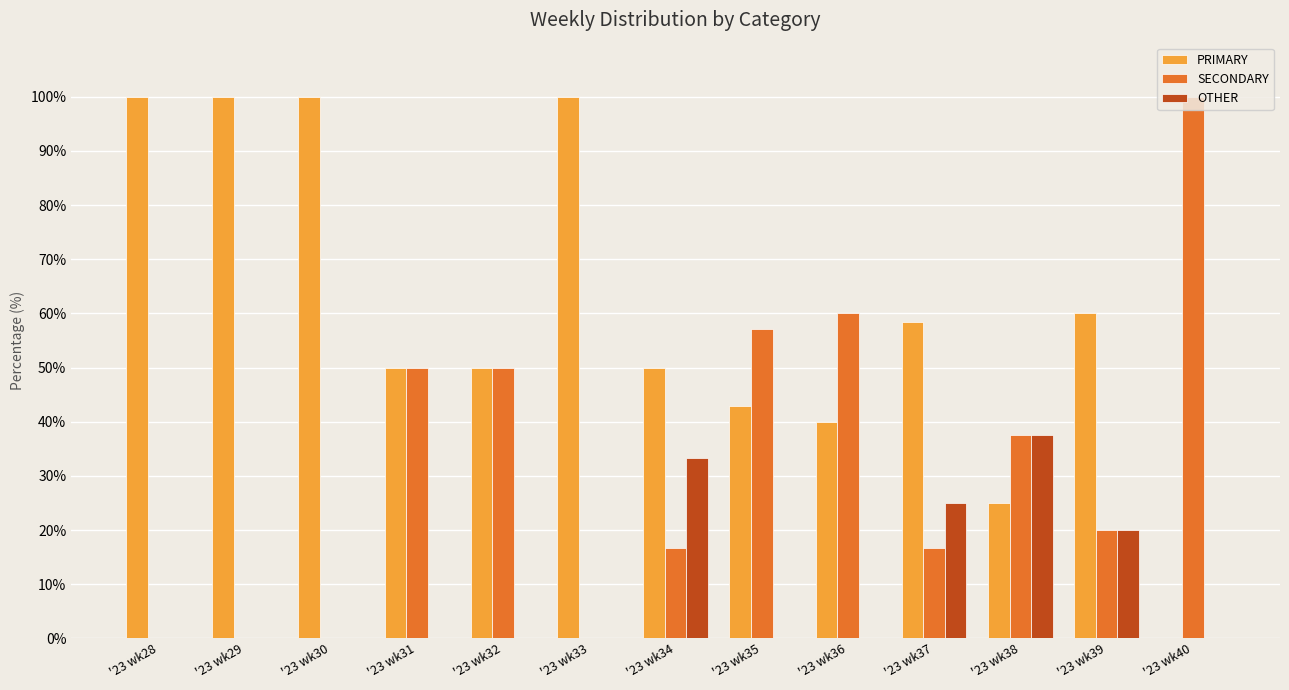

The value of SECONDARY at '23 wk39 is 35.4. True or false?

False